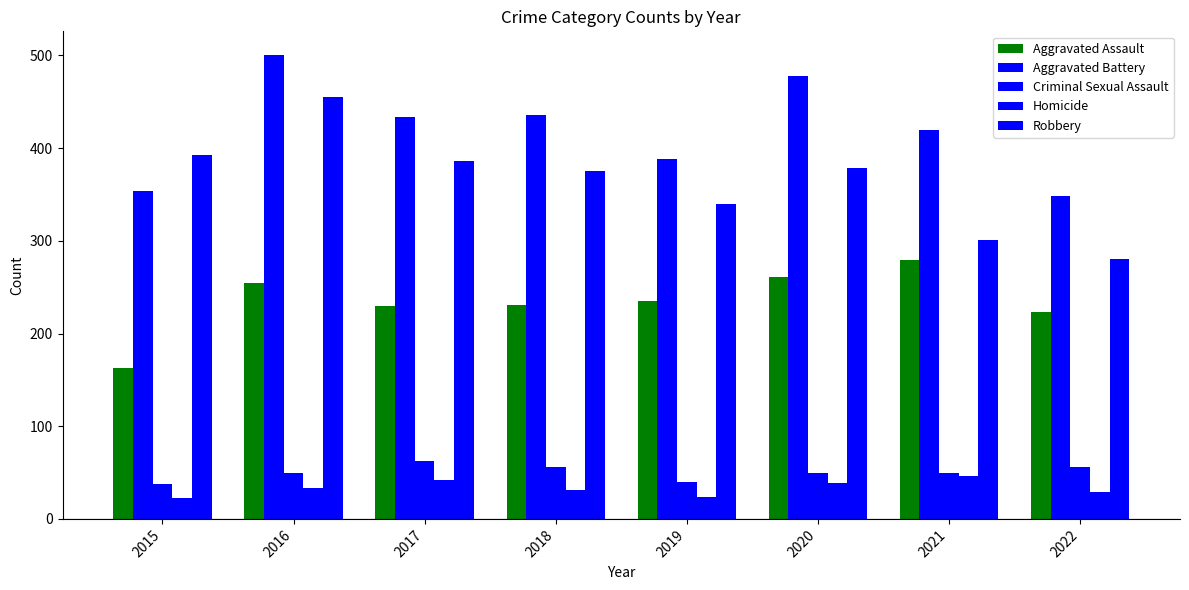

How many values in the Homicide series are below 33?

4